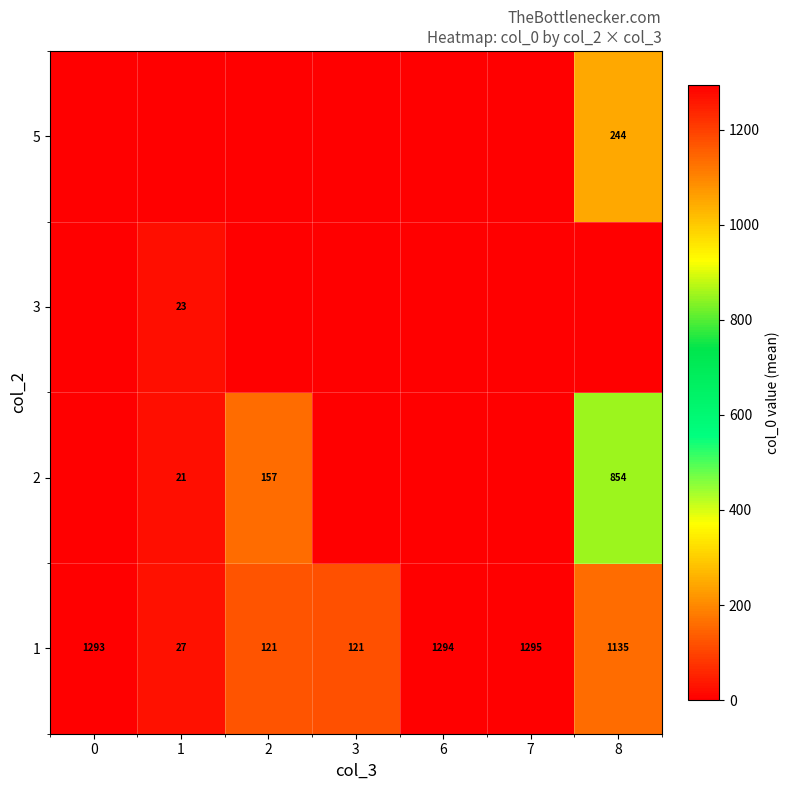

True or false: 3 has a value of 38 at 1.

False